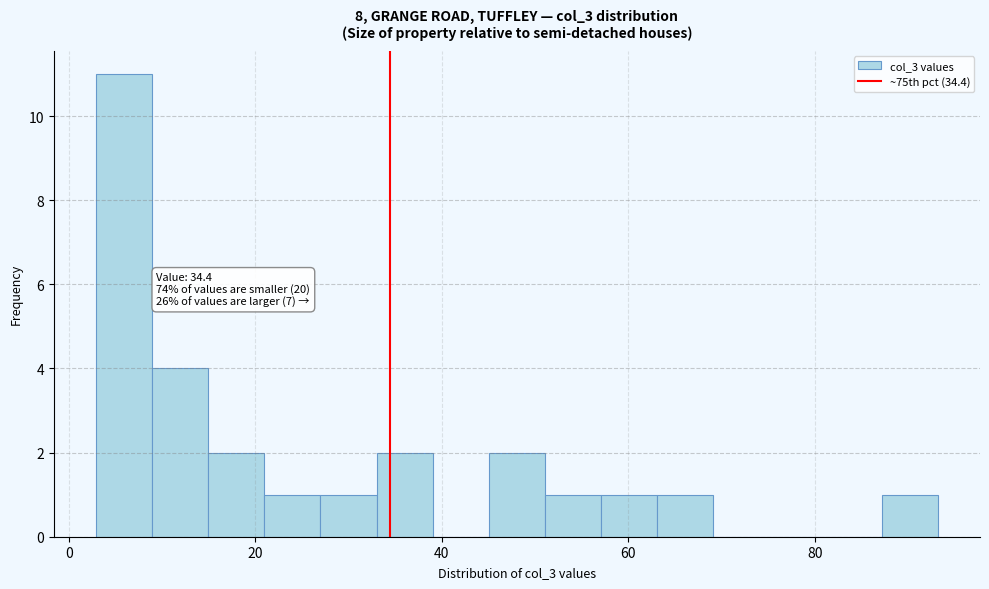

Around what value on the x-axis is the tallest bar? Give the approximate position of its centre, as read against the axis.

6